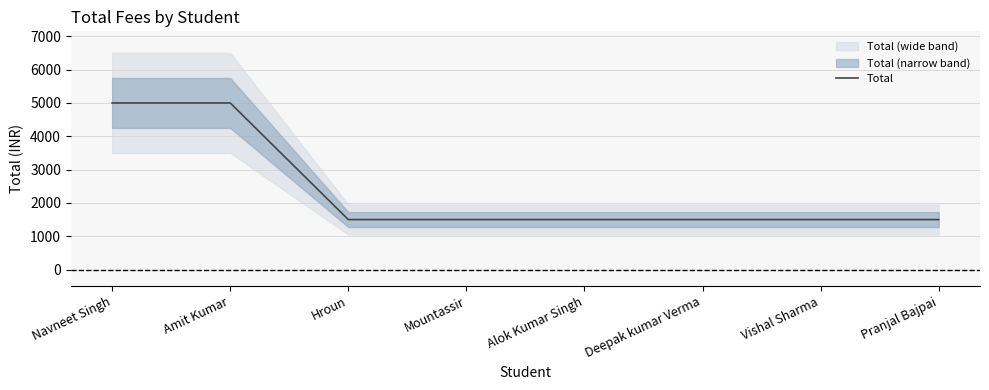

What is the label of the 3rd point from the right?

Deepak kumar Verma